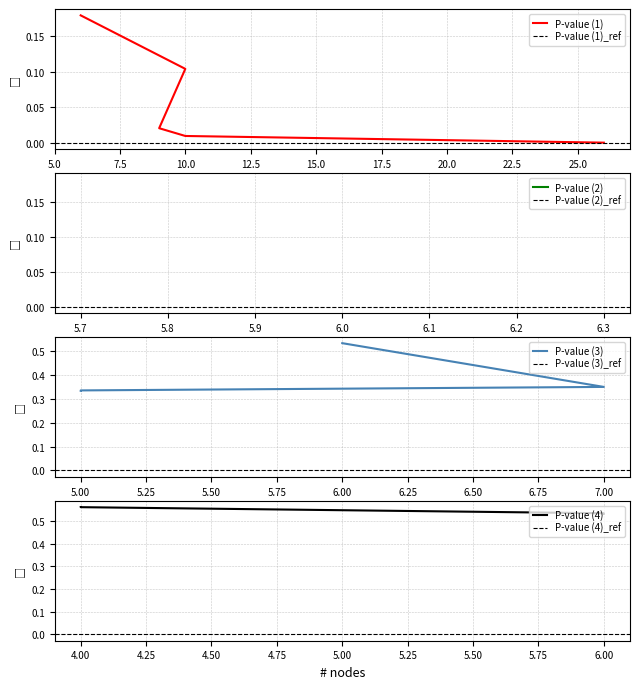

What is the label of the 15th point from the left?

6